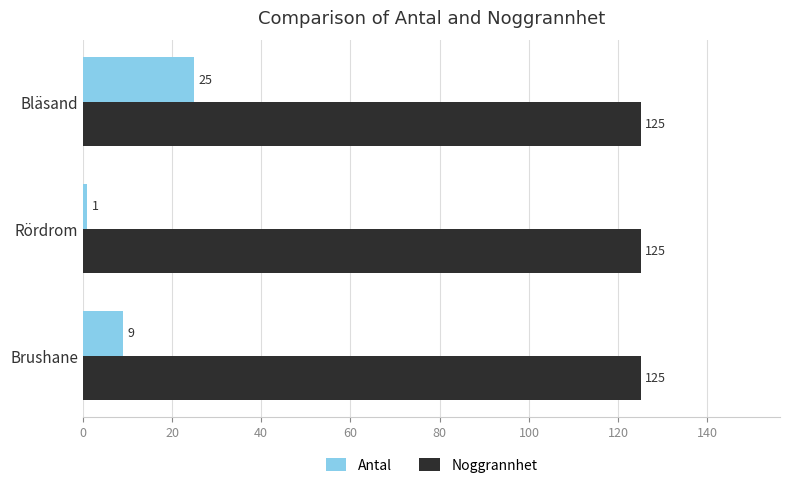

Rank the series by their average value, from highest to lowest.

Noggrannhet, Antal